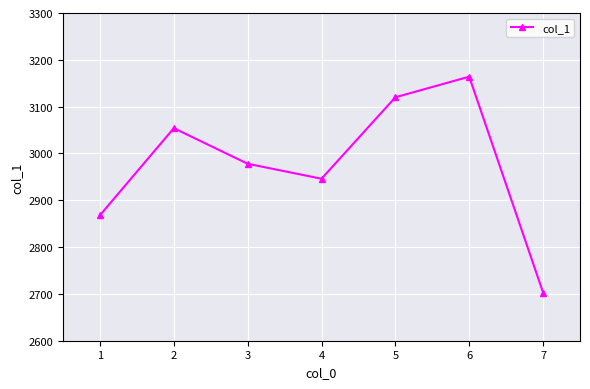

What is the difference between the maximum and second lowest values?

296